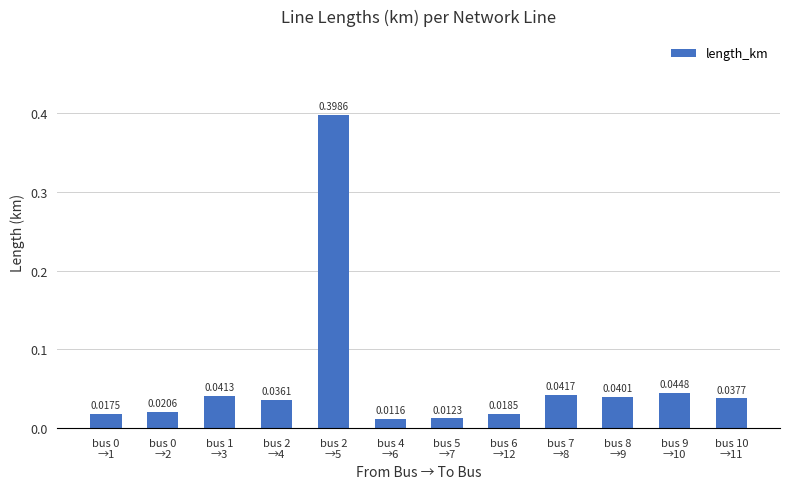

What is the sum of all values?

0.7